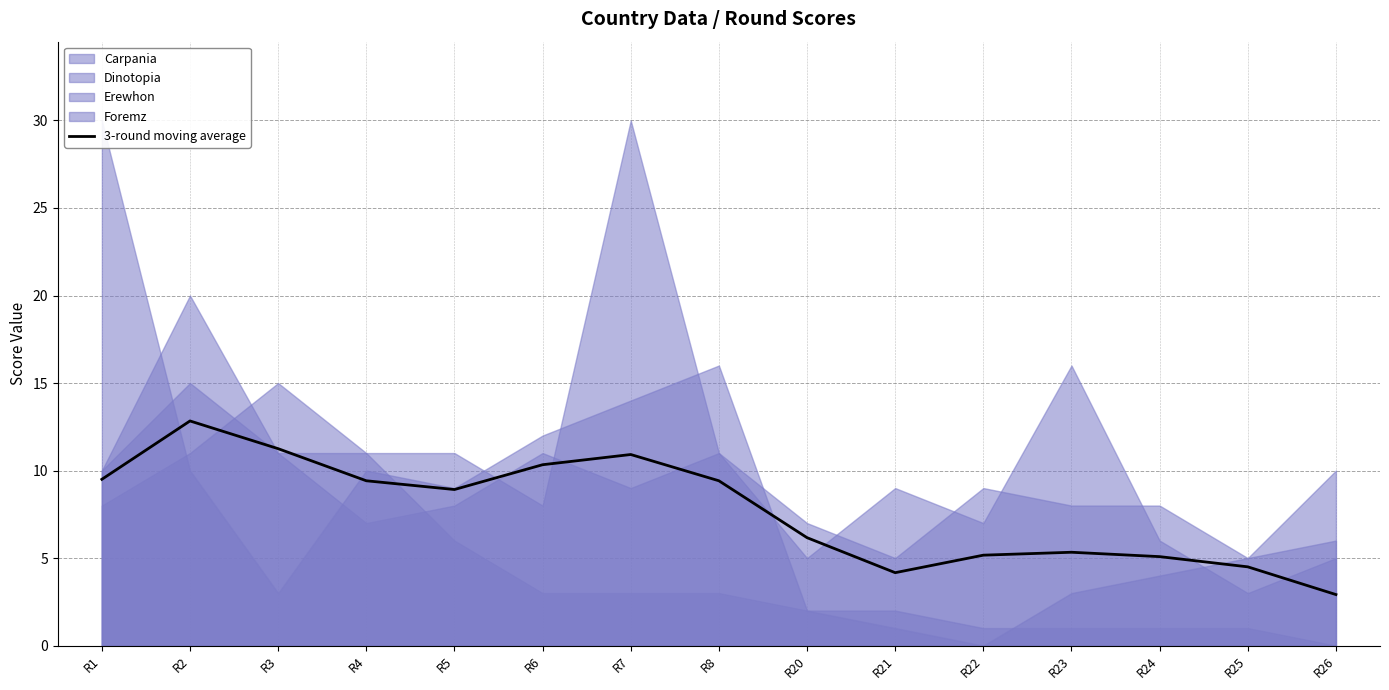

List the labels in order of value, smallest first.

R26, R21, R25, R24, R22, R23, R20, R5, R4, R8, R1, R6, R7, R3, R2